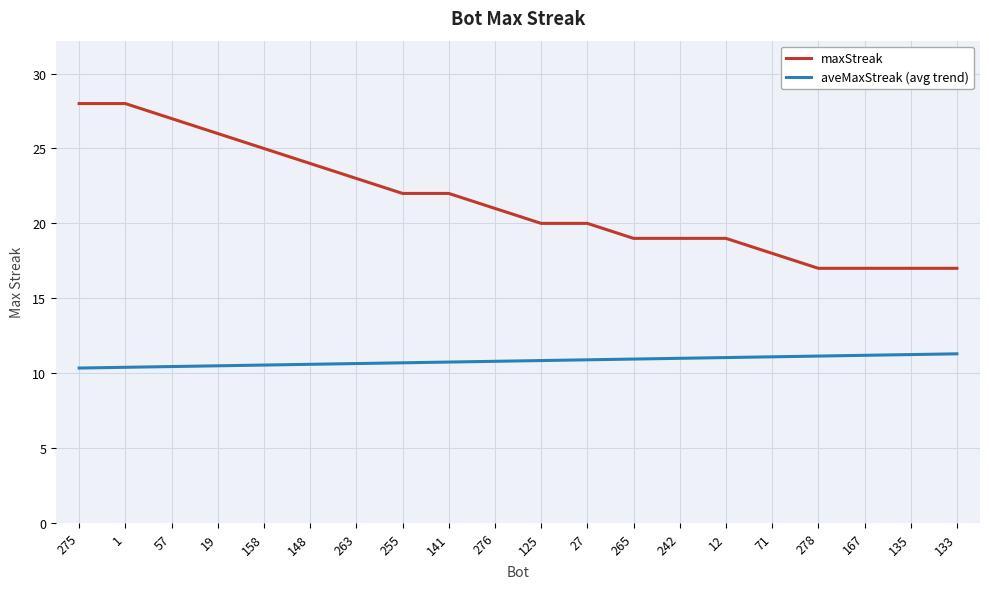

How many lines are shown in the chart?

2